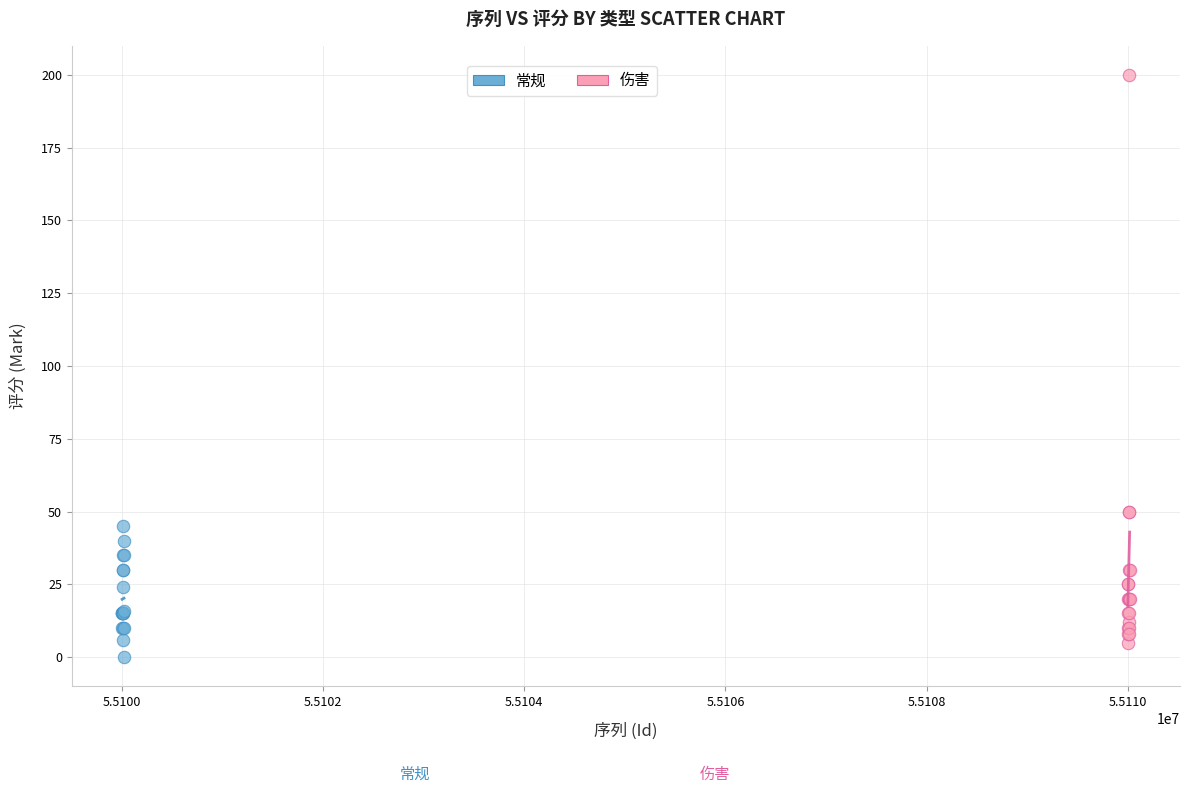

Which series has the largest Y range (max minus min)?

伤害